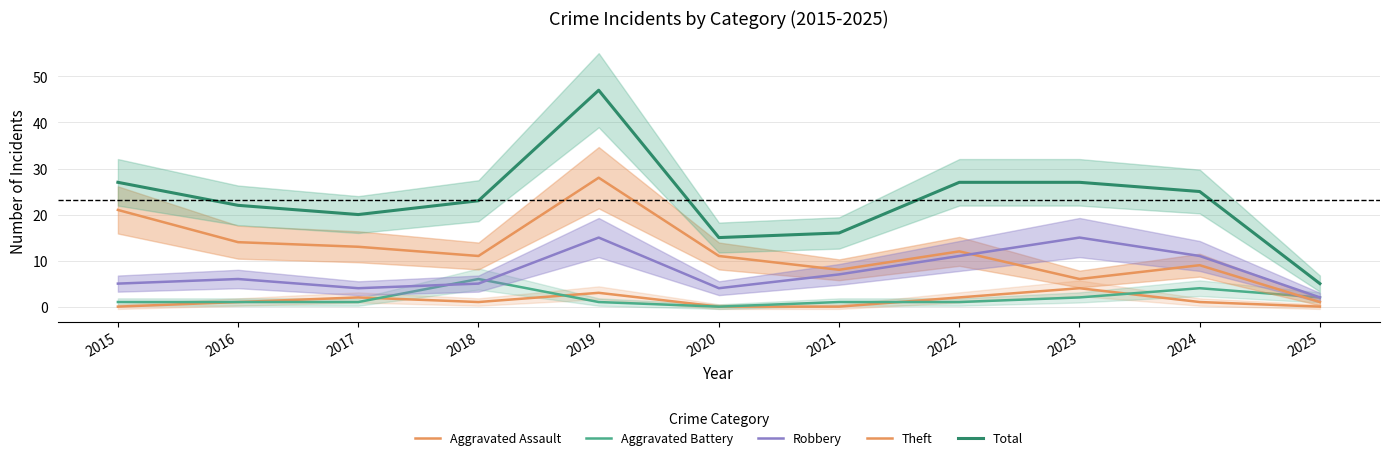

What are all the series names shown in the legend?

Aggravated Assault, Aggravated Battery, Robbery, Theft, Total